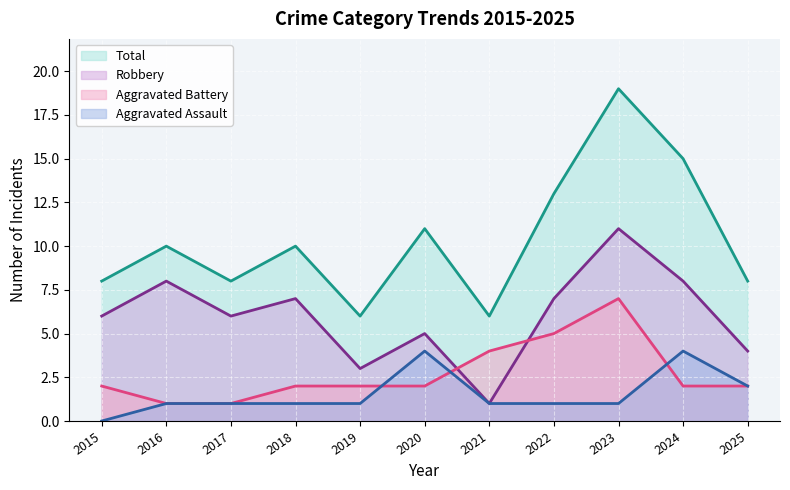

True or false: Aggravated Assault and Robbery cross at least once.

False